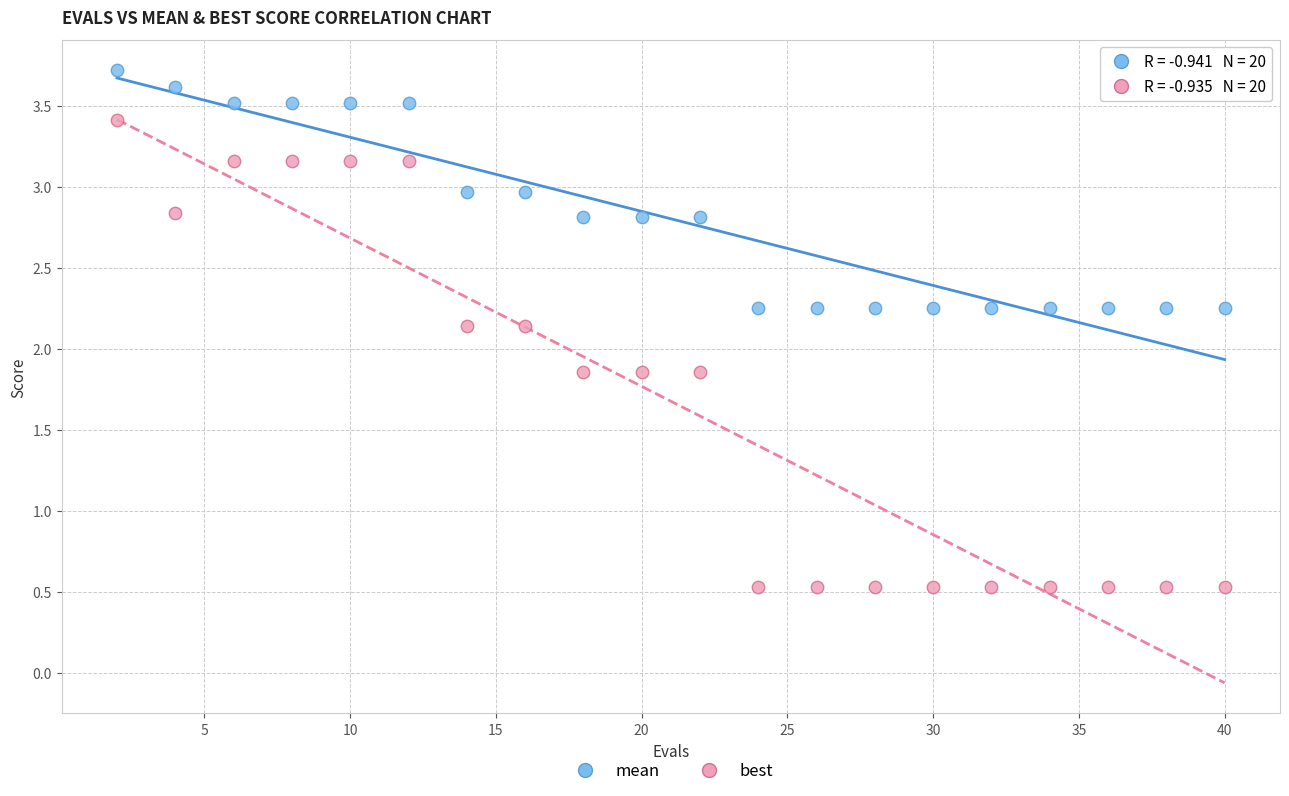

Across all data points, what is the range of Y values (max minus min)?

3.2